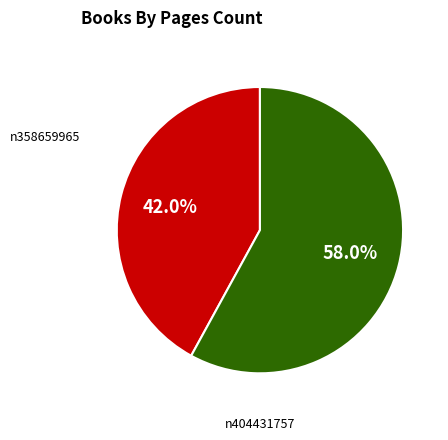

How many segments does this pie chart have?

2